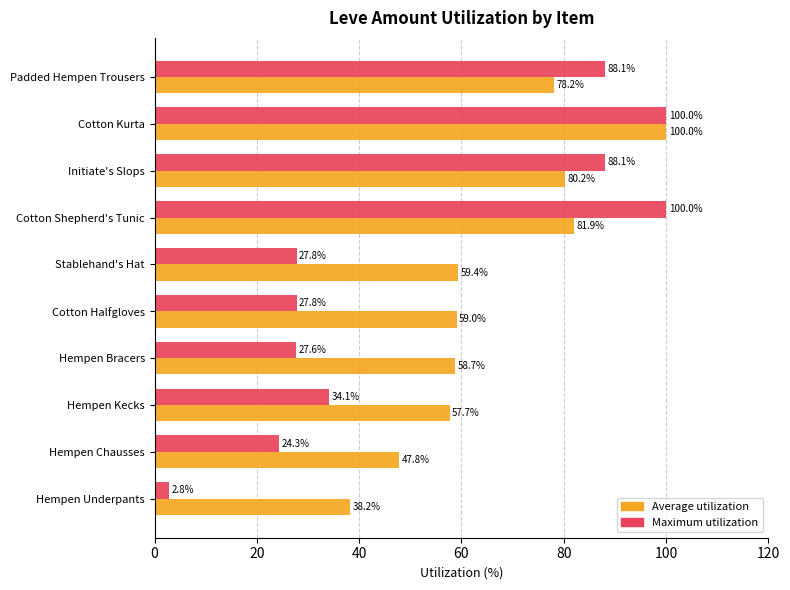

Read the Maximum utilization value at Cotton Halfgloves.

27.8